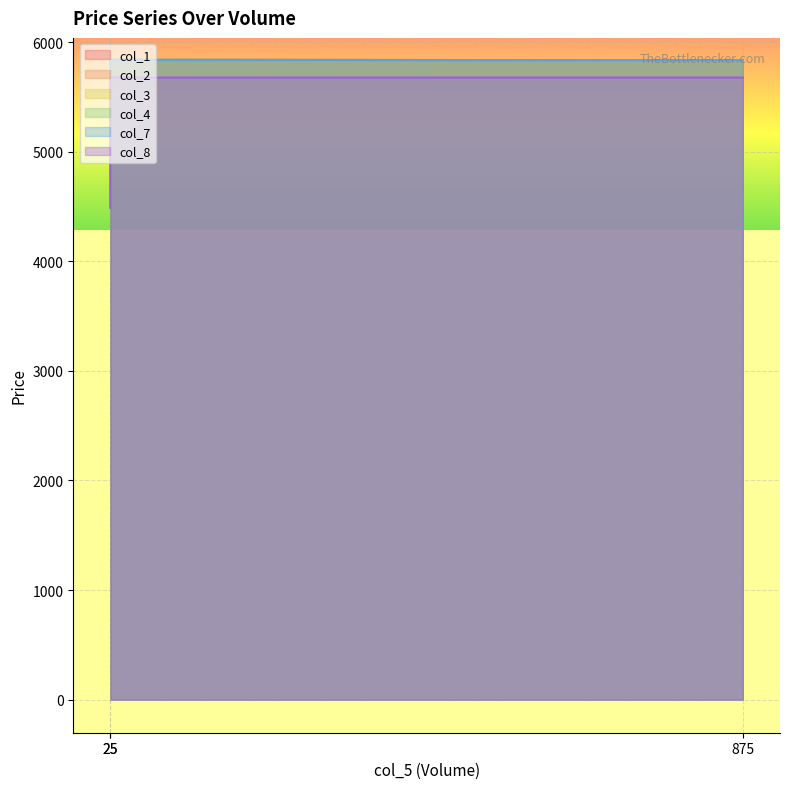

What is the difference between the highest and lowest values at 875?

157.9